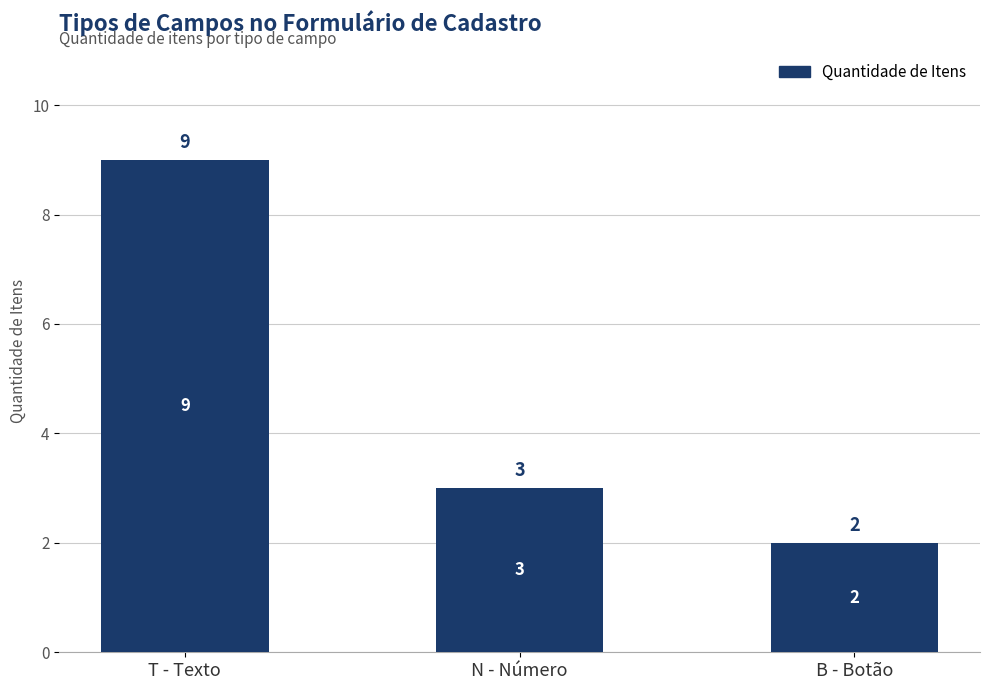

How many values are below 3?

1